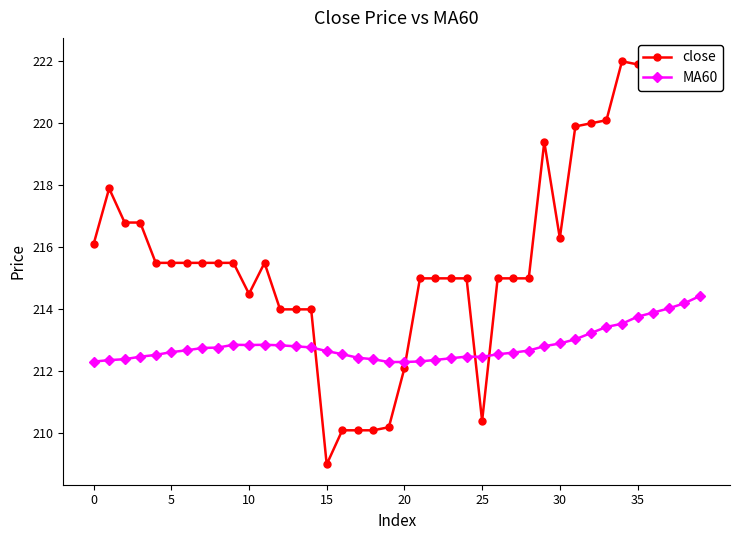

True or false: MA60 has more than 1 interior local peaks.

True